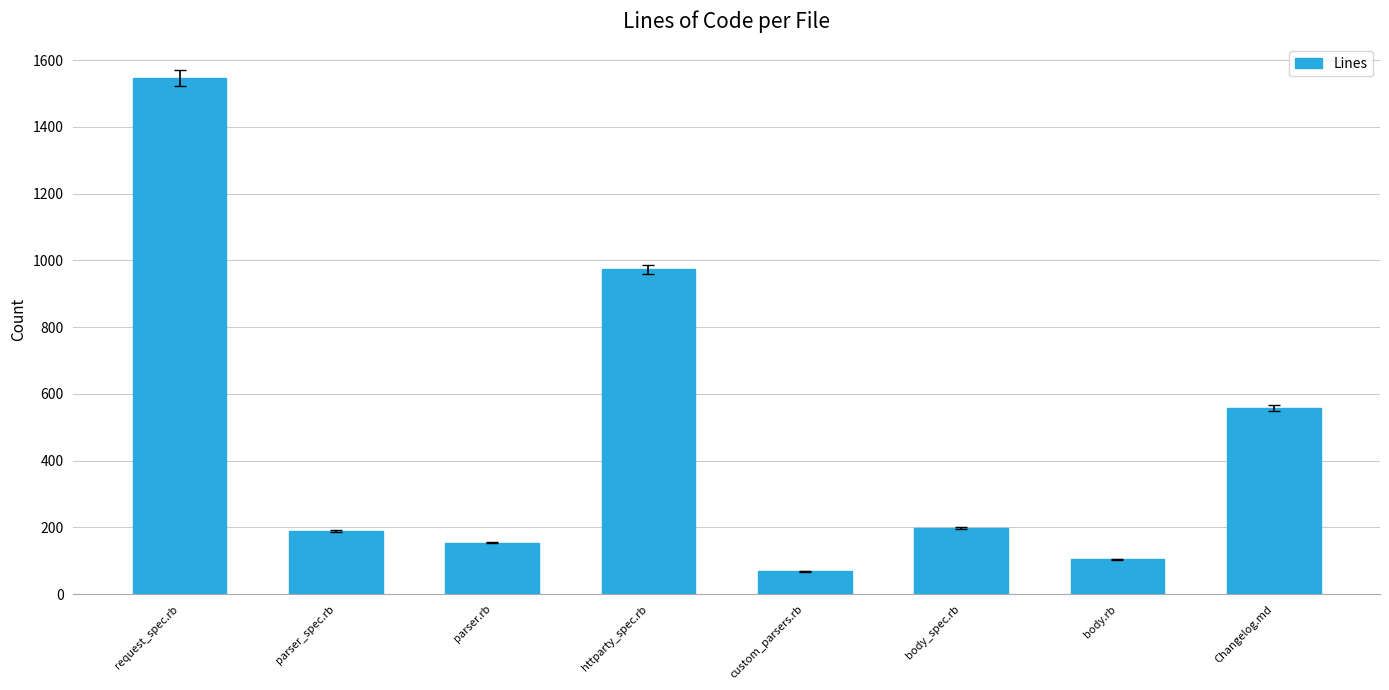

Reading left to right, extract all data points from this chart.

request_spec.rb=1546	parser_spec.rb=190	parser.rb=154	httparty_spec.rb=973	custom_parsers.rb=68	body_spec.rb=199	body.rb=105	Changelog.md=557